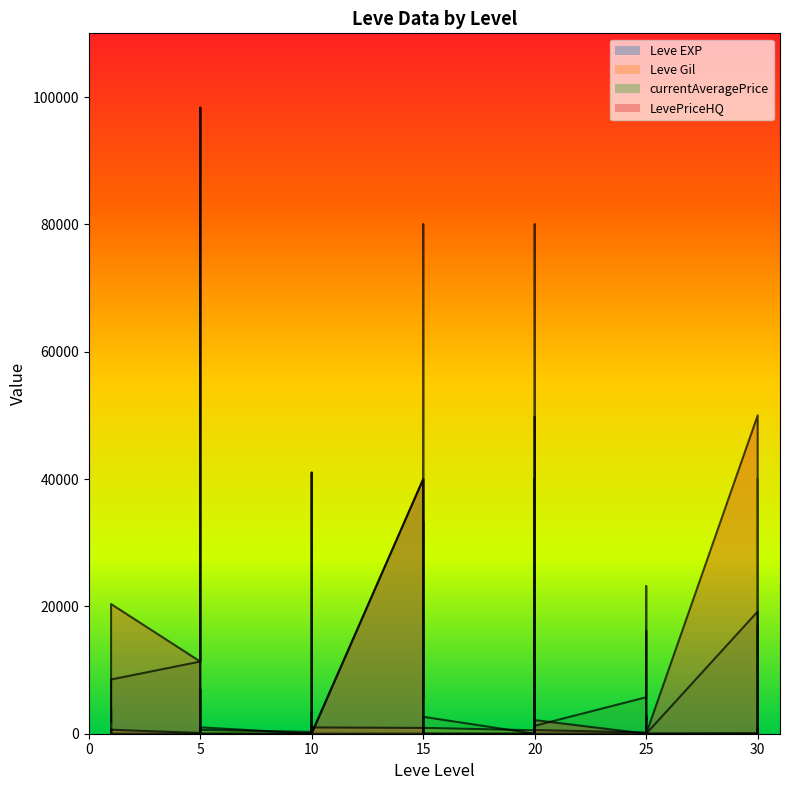

Reading left to right, what are all the values shown in this chart?

Leve EXP: 1=1	1=1	1=1	1=1	1=1	1=1	5=4	5=6	5=2	5=5	5=2	5=3	10=4	10=7	10=3	10=9	10=13	10=9	15=18	15=13	15=7	15=24	15=18	15=14	20=9	20=16	20=28	20=17	20=12	20=8	25=47	25=36	25=8	25=39	25=36	25=12	30=31	30=64	30=31	30=62
Leve Gil: 1=330	1=690	1=630	1=160	1=690	1=630	5=110	5=840	5=790	5=220	5=490	5=600	10=280	10=880	10=780	10=430	10=90	10=990	15=910	15=40	15=170	15=790	15=910	15=920	20=540	20=800	20=10	20=120	20=960	20=570	25=200	25=390	25=660	25=990	25=390	25=0	30=70	30=910	30=330	30=560
currentAveragePrice: 1=1820	1=3763	1=3742	1=1893	1=2219	1=8515	5=11333	5=98313	5=469	5=7000	5=902	5=1004	10=0	10=0	10=1877	10=0	10=41000	10=136	15=40000	15=5759	15=10527	15=33378	15=136	15=2655	20=0	20=33378	20=49733	20=0	20=40000	20=1244	25=5727	25=16180	25=1244	25=2365	25=0	25=0	30=19199	30=3893	30=0	30=16933
LevePriceHQ: 1=402	1=2000	1=0	1=166	1=2000	1=20370	5=11333	5=98313	5=0	5=0	5=0	5=0	10=0	10=0	10=3300	10=0	10=41000	10=0	15=40000	15=0	15=16371	15=80010	15=0	15=0	20=0	20=80010	20=49733	20=0	20=40000	20=2141	25=0	25=23166	25=2141	25=2915	25=0	25=0	30=50000	30=6333	30=0	30=40000